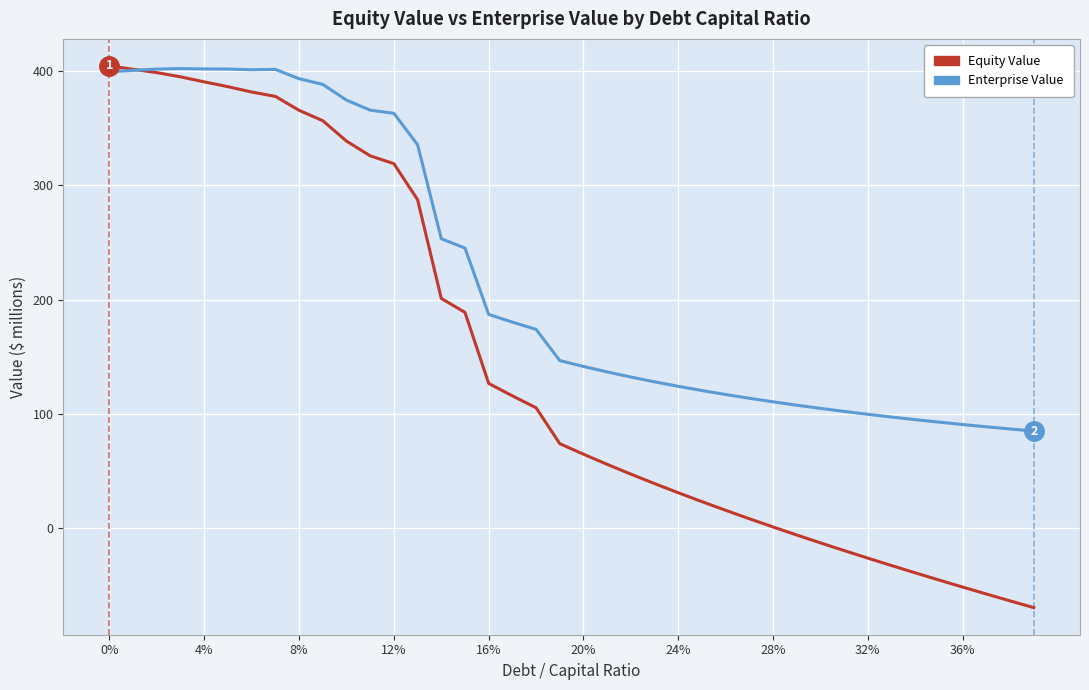

Which series has the largest total across all categories?

Enterprise Value